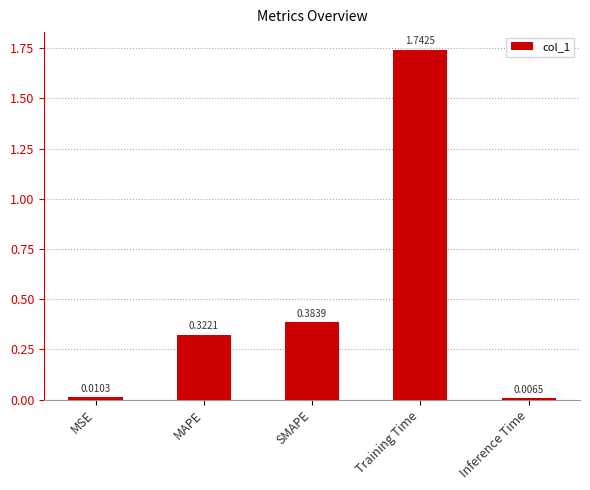

Which has a higher value, MSE or Inference Time?

MSE